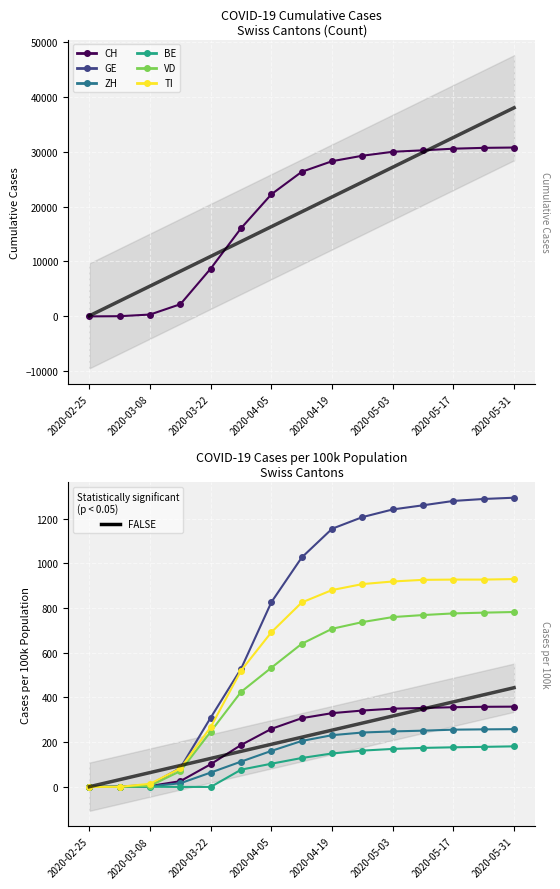

What are all the series names shown in the legend?

CH, GE, ZH, BE, VD, TI